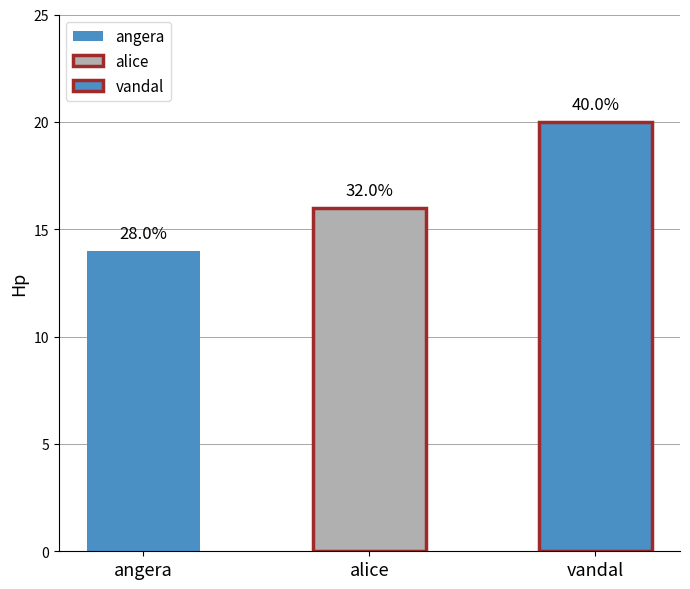

Reading left to right, what are all the values shown in this chart?

angera=14	alice=16	vandal=20